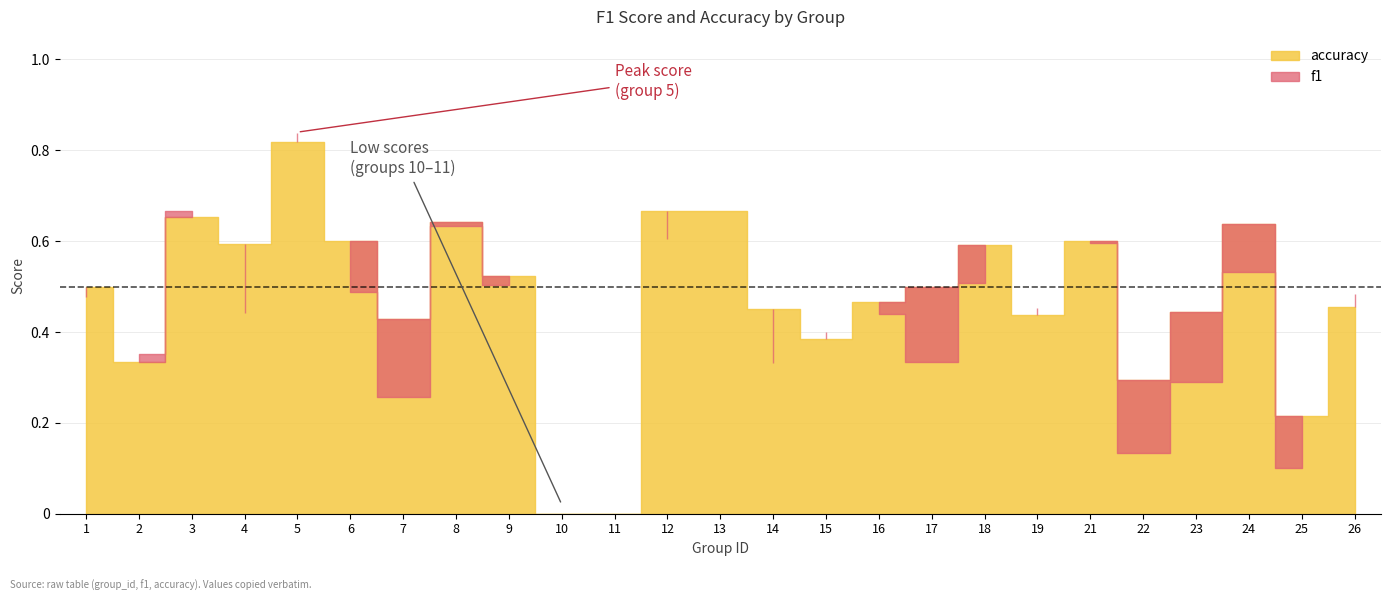

How many values in f1 are above zero?

23